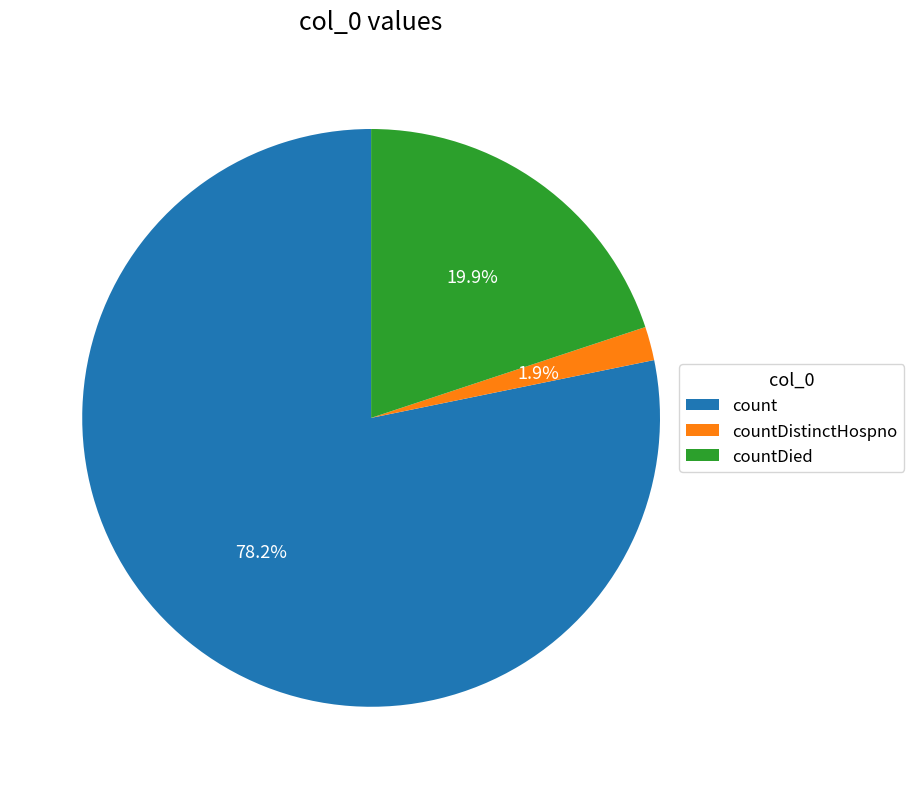

How many segments does this pie chart have?

3